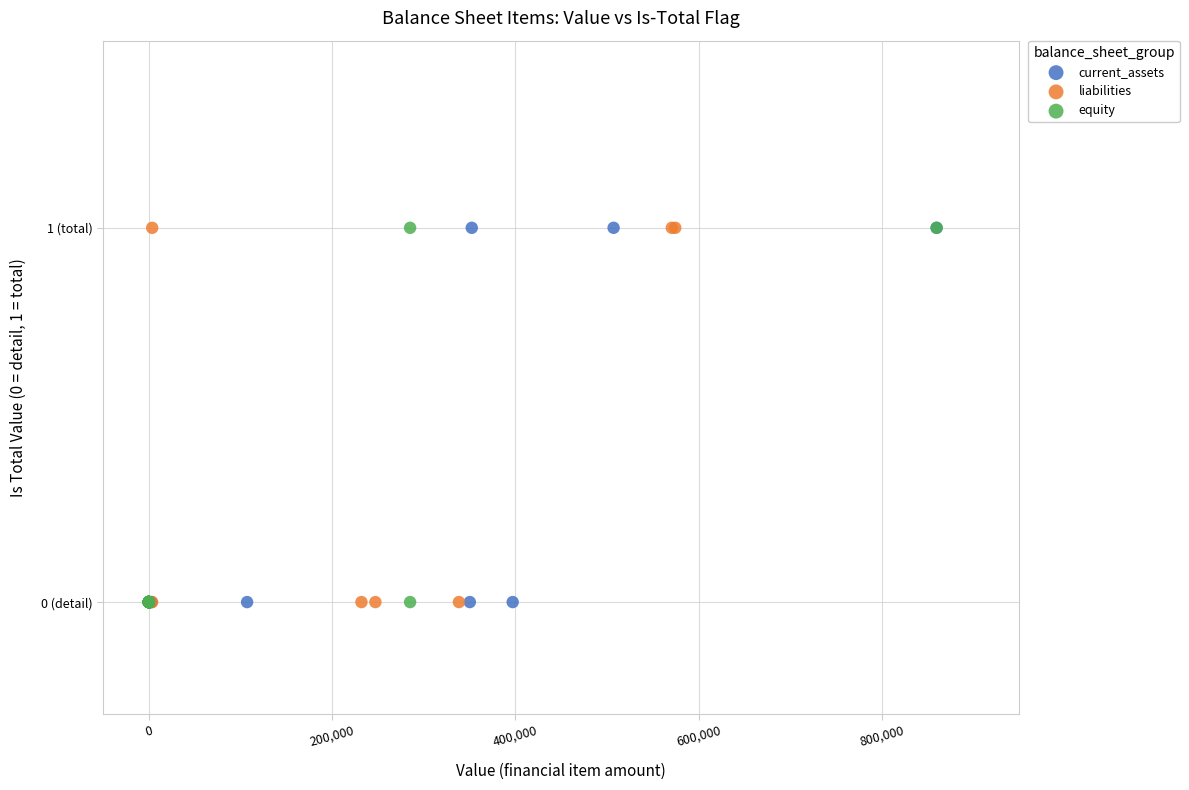

What are all the series names shown in the legend?

current_assets, liabilities, equity